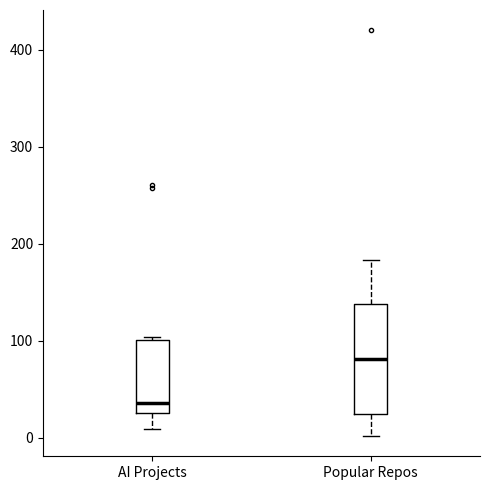

Reading left to right, read every box against the y-axis: the position of its median line, the range the box covers, and the ends of its whiskers. The values are not printed on the chart, so give them approximately, as read against the axis.

AI Projects: median 40, box 30 to 100, whiskers 10 to 100
Popular Repos: median 80, box 30 to 140, whiskers 0 to 180